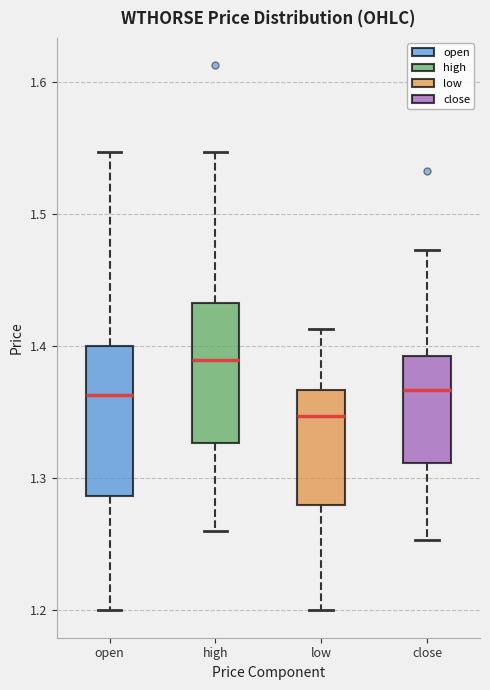

Reading left to right, read every box against the y-axis: the position of its median line, the range the box covers, and the ends of its whiskers. The values are not printed on the chart, so give them approximately, as read against the axis.

open: median 1.36, box 1.29 to 1.40, whiskers 1.20 to 1.55
high: median 1.39, box 1.33 to 1.43, whiskers 1.26 to 1.55
low: median 1.35, box 1.28 to 1.37, whiskers 1.20 to 1.41
close: median 1.37, box 1.31 to 1.39, whiskers 1.25 to 1.47